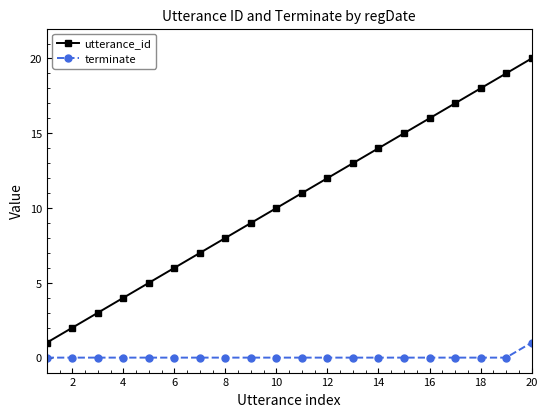

Which series has the largest range (max minus min)?

utterance_id